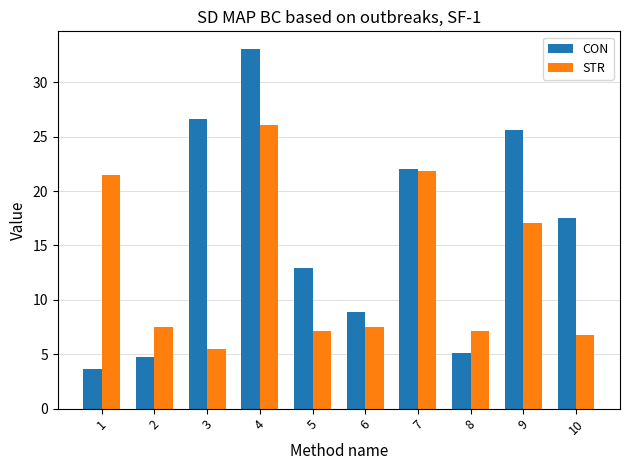

How many distinct data groups are displayed?

2